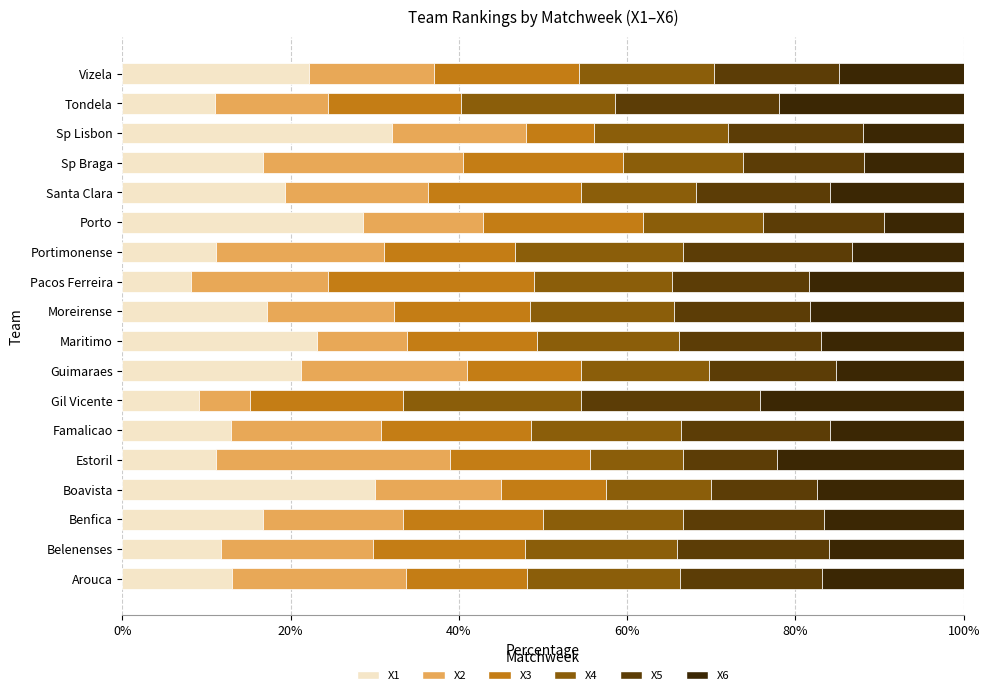

Which series has the largest range (max minus min)?

X1